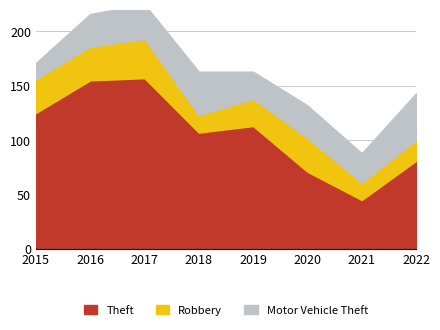

Is it true that Theft equals 125 at 2015?

True